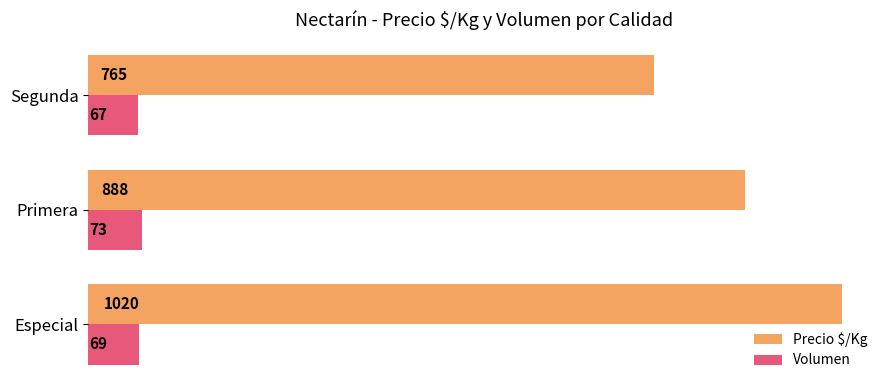

What is the highest value of the Precio $/Kg series?

1020